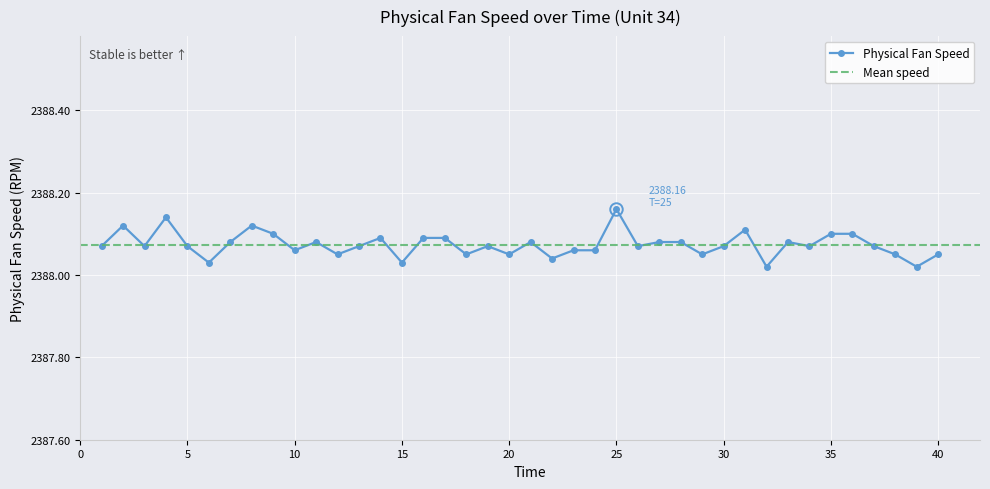

Reading left to right, extract all data points from this chart.

2388.1	2388.1	2388.1	2388.1	2388.1	2388.0	2388.1	2388.1	2388.1	2388.1	2388.1	2388.1	2388.1	2388.1	2388.0	2388.1	2388.1	2388.1	2388.1	2388.1	2388.1	2388.0	2388.1	2388.1	2388.2	2388.1	2388.1	2388.1	2388.1	2388.1	2388.1	2388.0	2388.1	2388.1	2388.1	2388.1	2388.1	2388.1	2388.0	2388.1